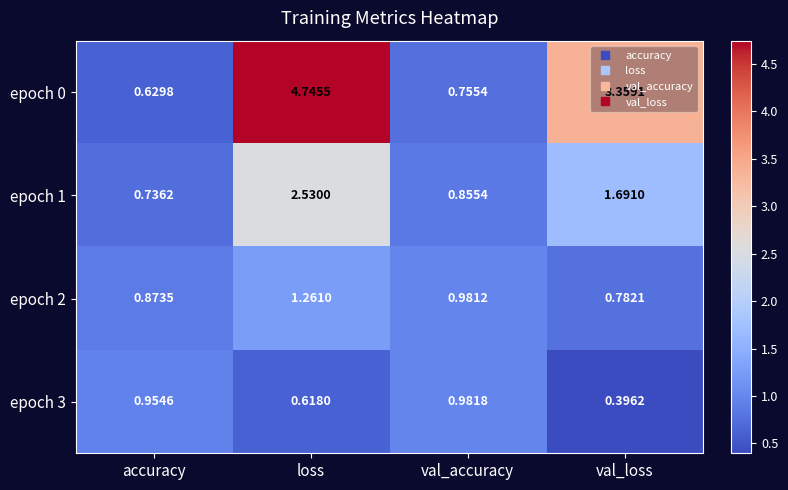

List the labels in order of epoch 3 value, smallest first.

val_loss, loss, accuracy, val_accuracy